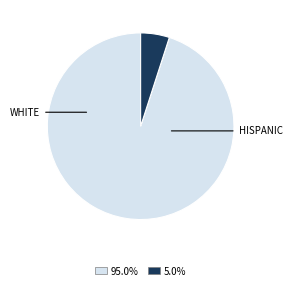

Is there a majority slice in this chart?

Yes